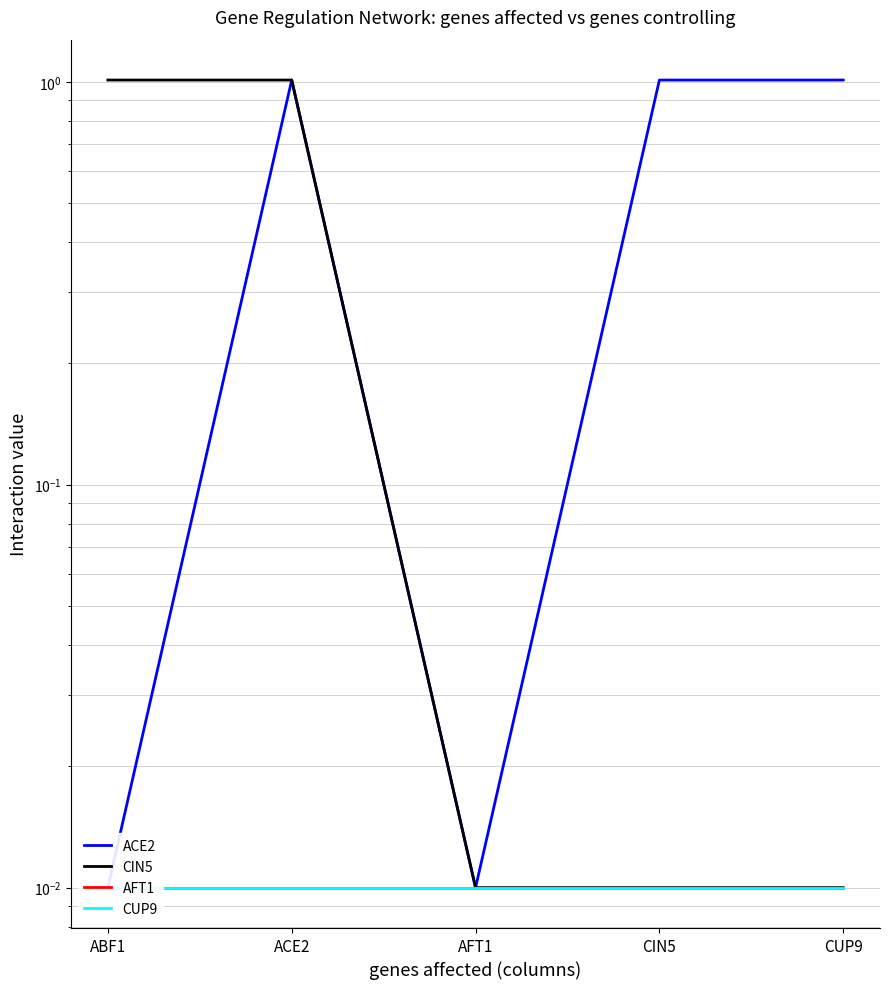

At which category does the chart reach its minimum across all series?

ABF1